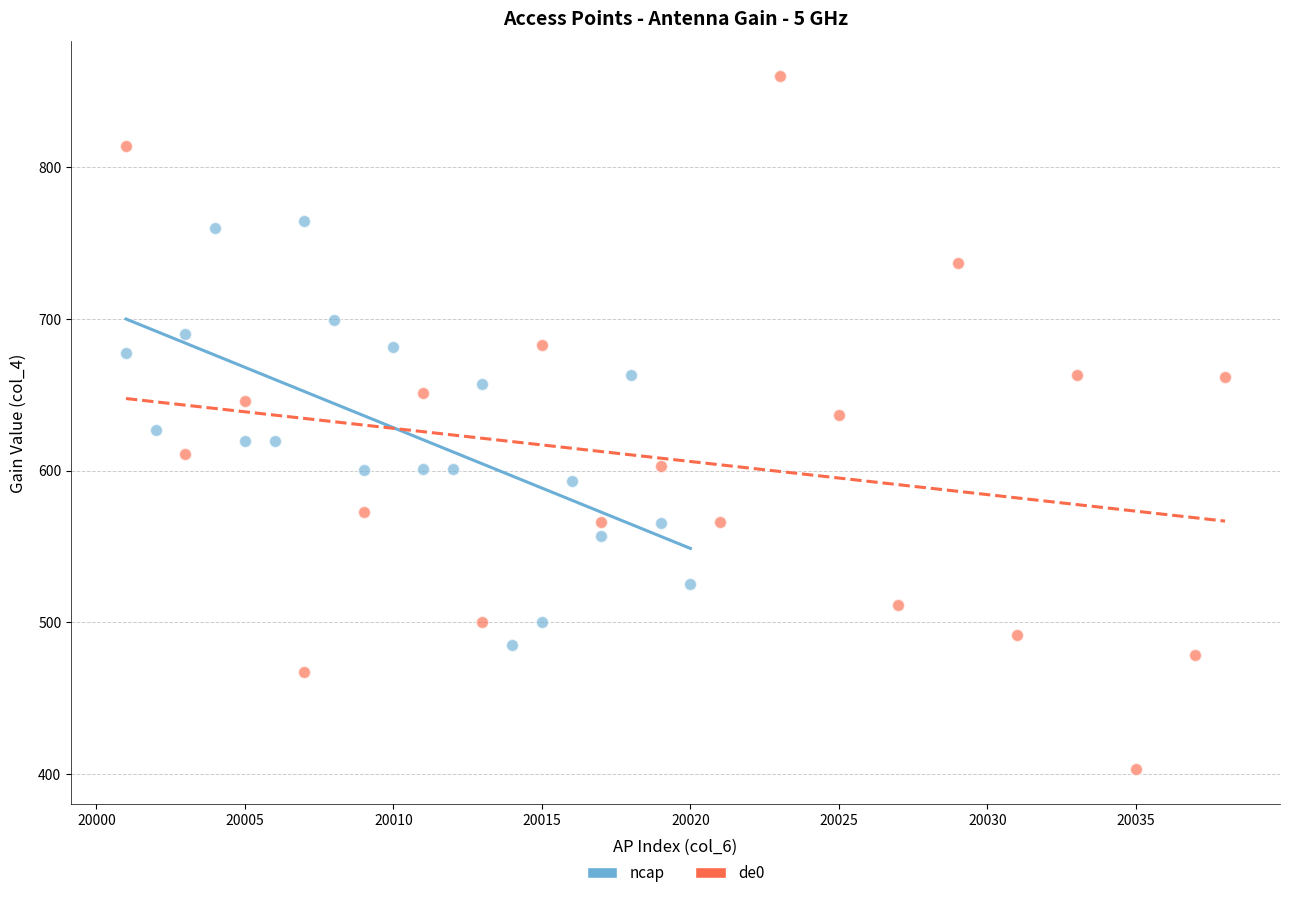

Which series has the largest Y range (max minus min)?

de0